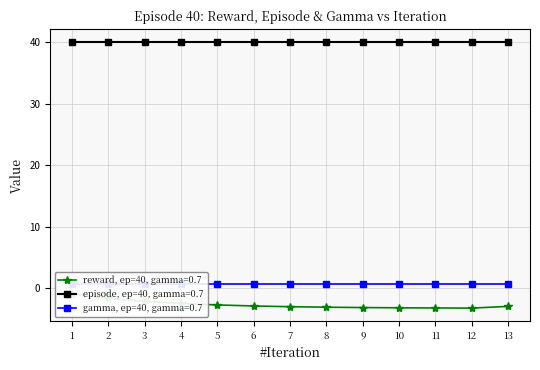

Rank the series at 8.0 from lowest to highest value.

reward, gamma, episode